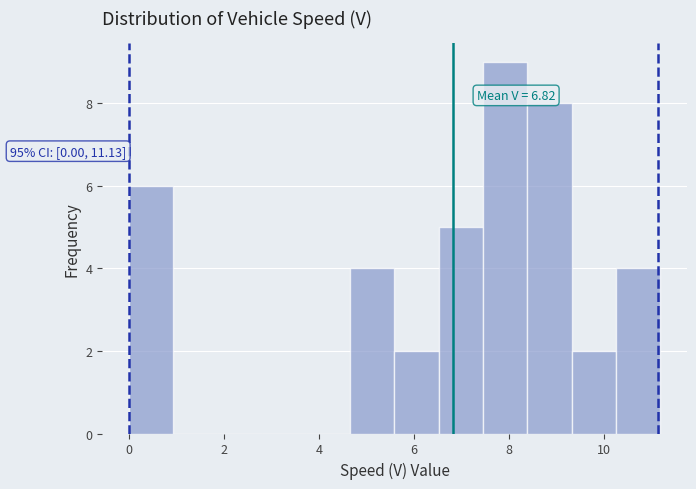

Which range on the x-axis has the tallest bar?

7.4 to 8.4